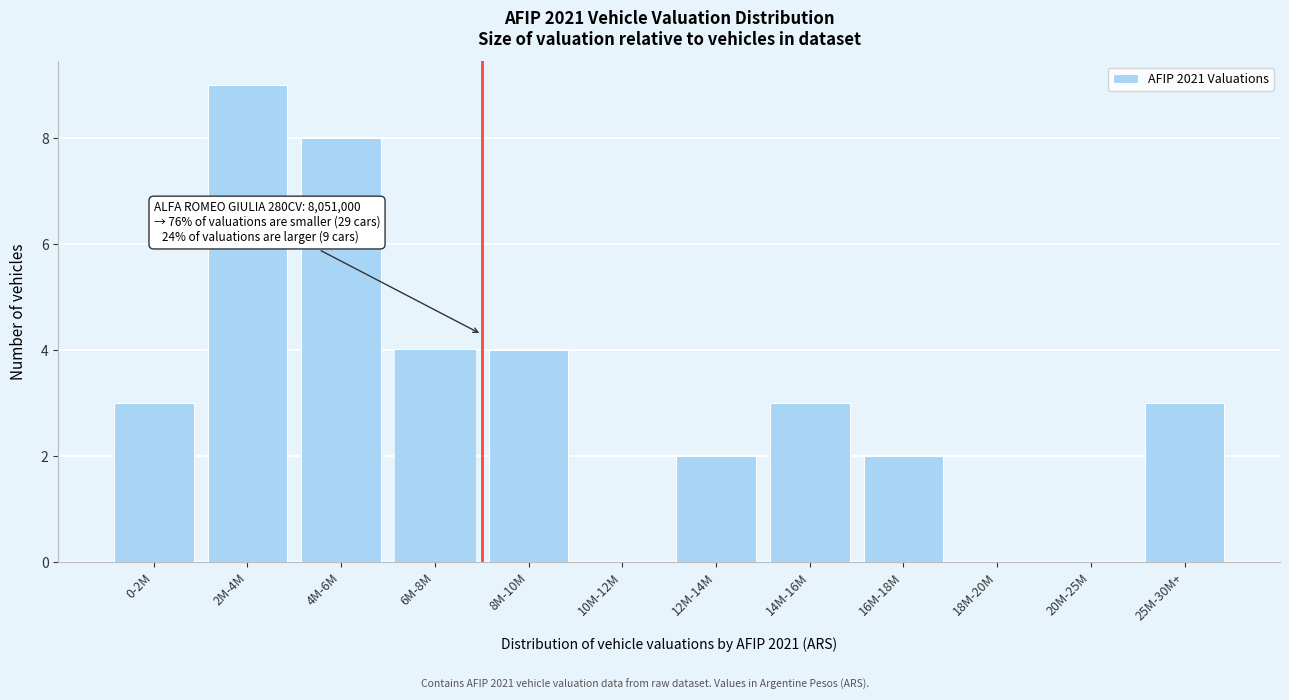

Reading right to left, transcribe all the data shown in this chart.

25M-30M+=3	20M-25M=0	18M-20M=0	16M-18M=2	14M-16M=3	12M-14M=2	10M-12M=0	8M-10M=4	6M-8M=4	4M-6M=8	2M-4M=9	0-2M=3